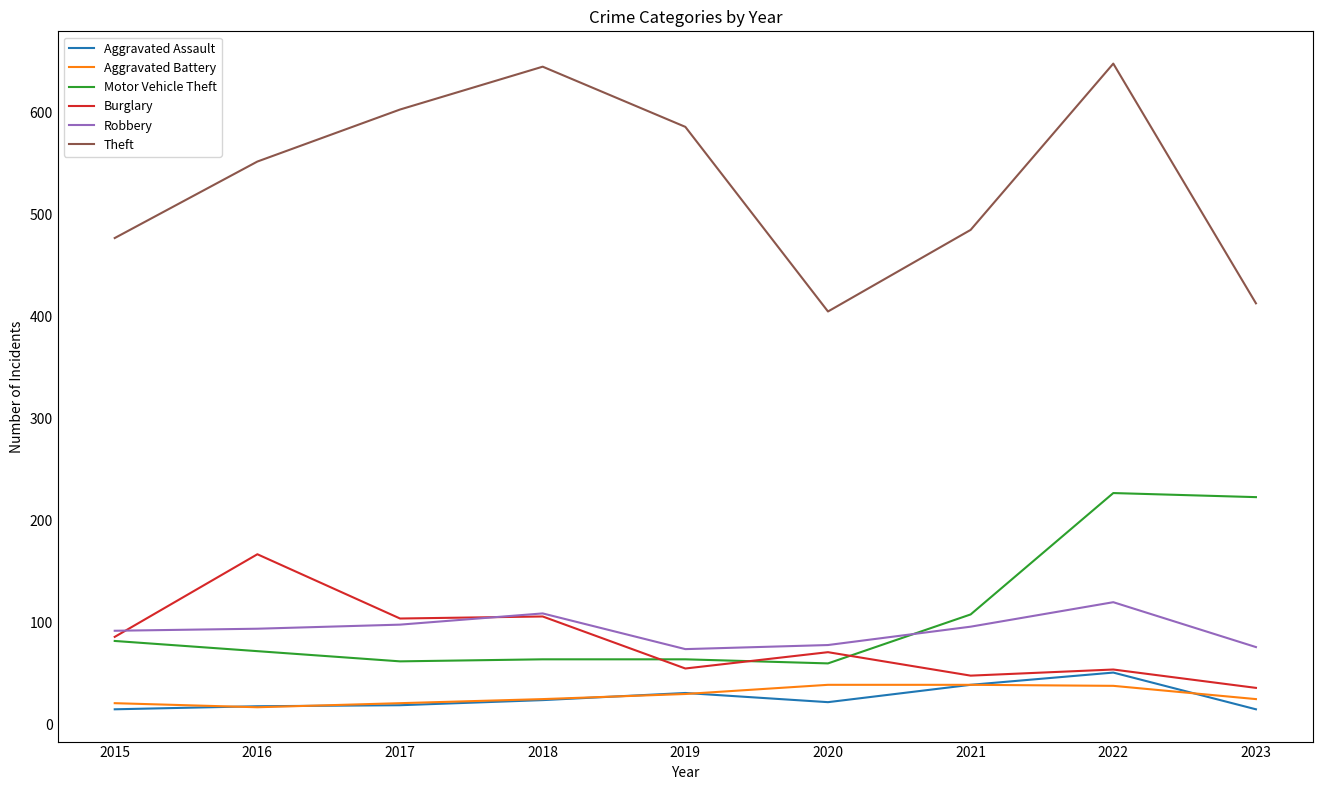

The Theft series shows 134 at 2022. True or false?

False